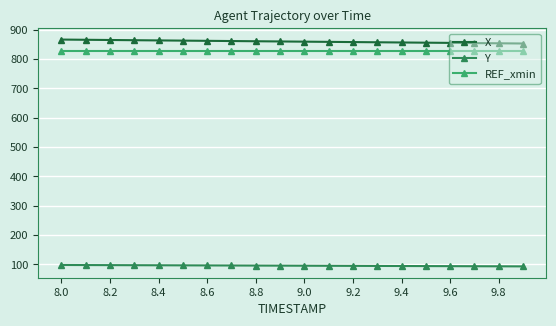

What is the value of the REF_xmin point at the 5th from the left?

827.1